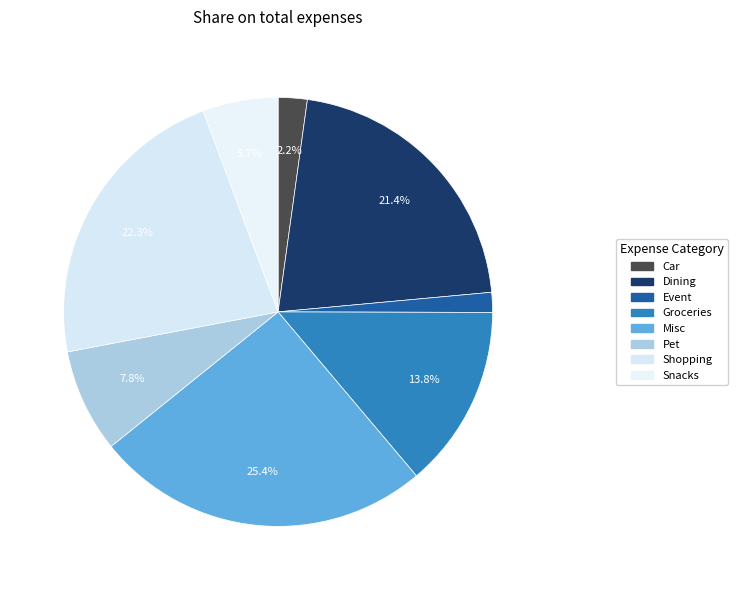

To the nearest percent, what is the combined percentage of Event and Groceries?

15%